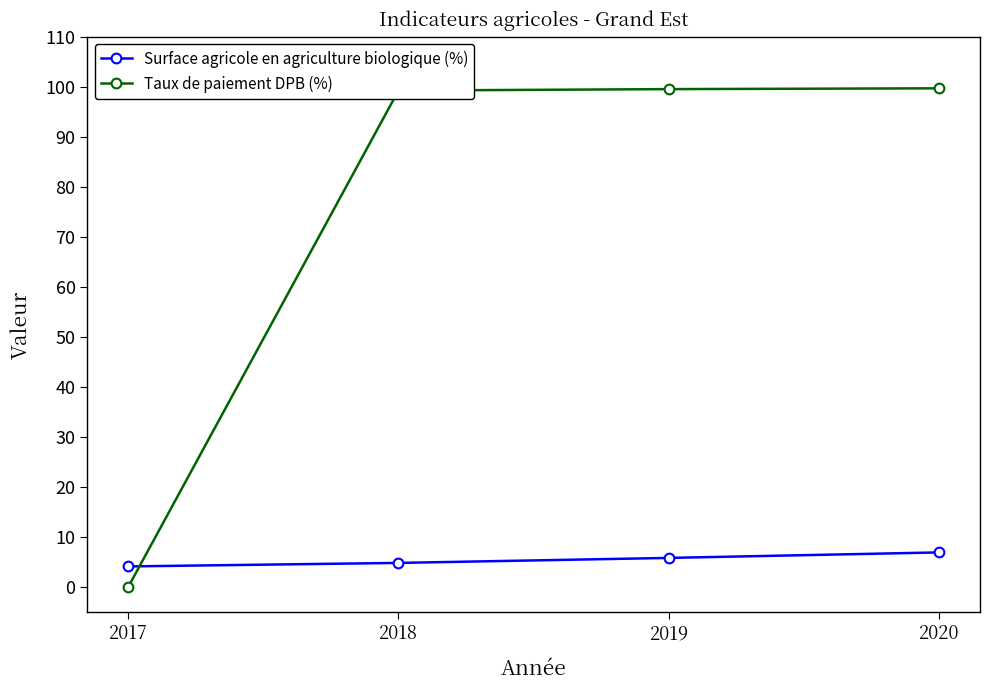

At which category does the chart reach its minimum across all series?

2017